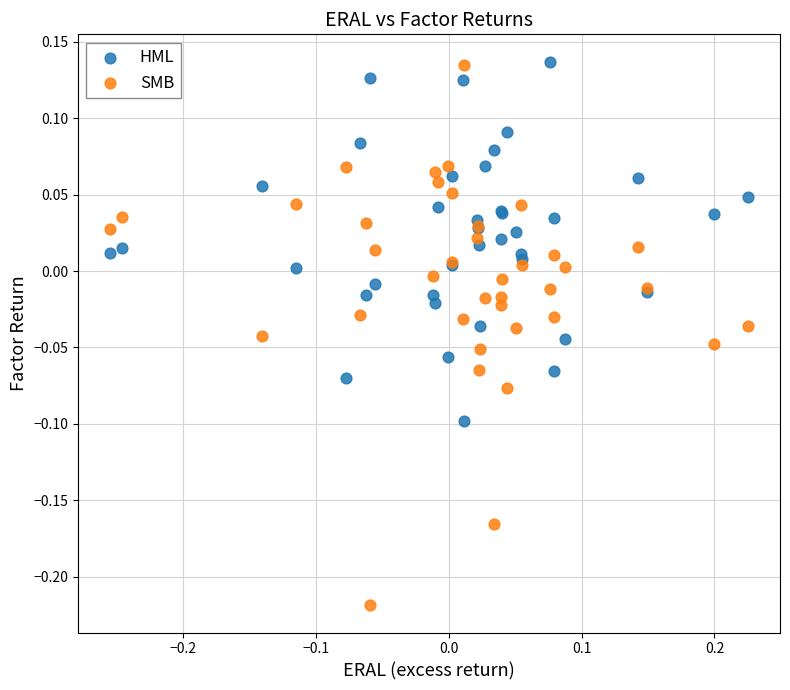

Which series has the widest spread of Y values?

SMB